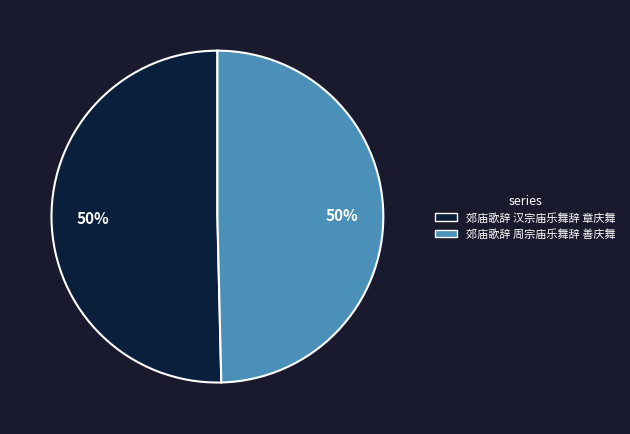

Do 郊庙歌辞 汉宗庙乐舞辞 章庆舞 and 郊庙歌辞 周宗庙乐舞辞 善庆舞 together represent more than half of the pie?

Yes